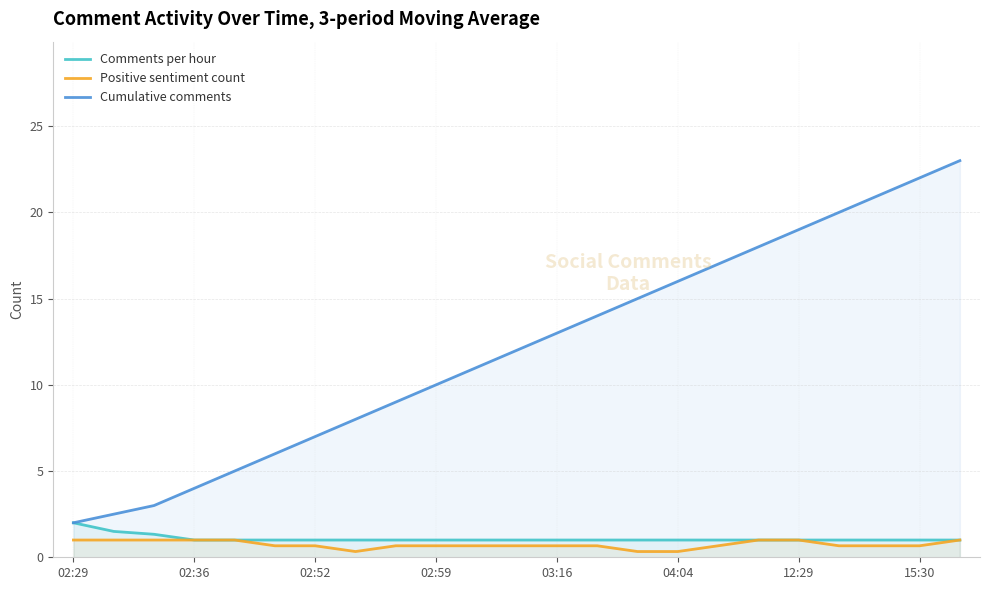

True or false: Cumulative comments and Comments per hour intersect in this chart.

False